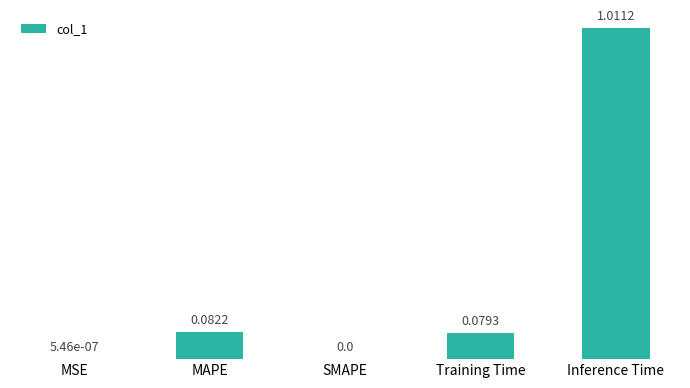

Which has a higher value, Training Time or Inference Time?

Inference Time